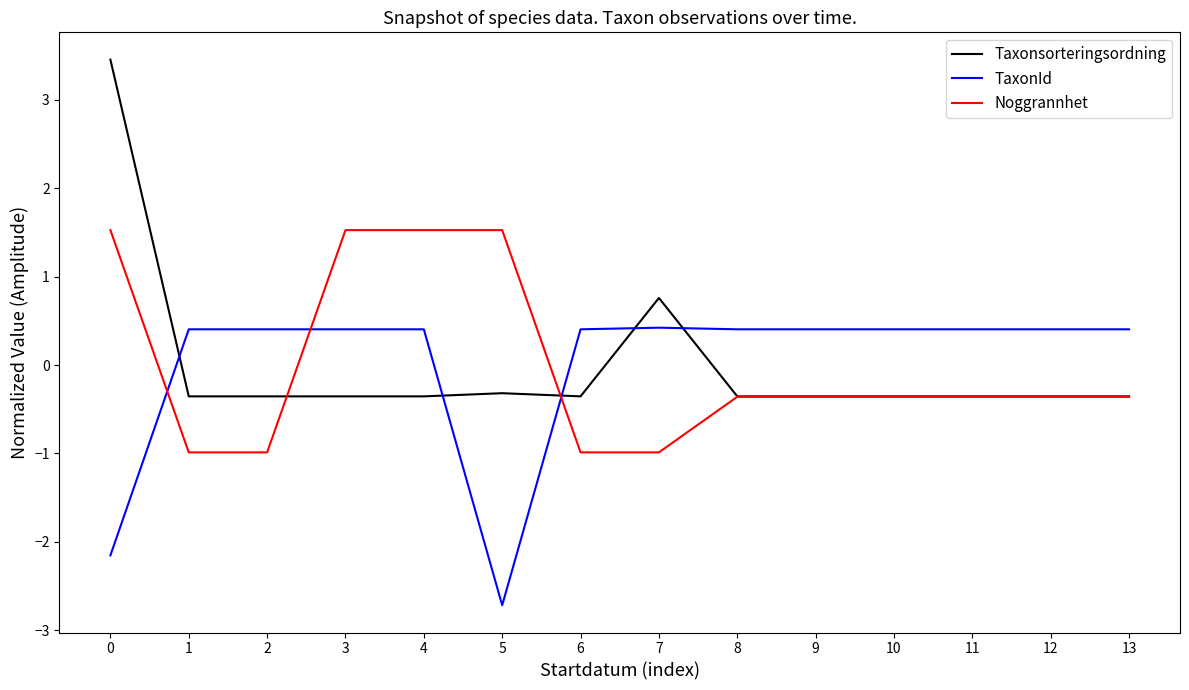

Which series has the largest range (max minus min)?

Taxonsorteringsordning